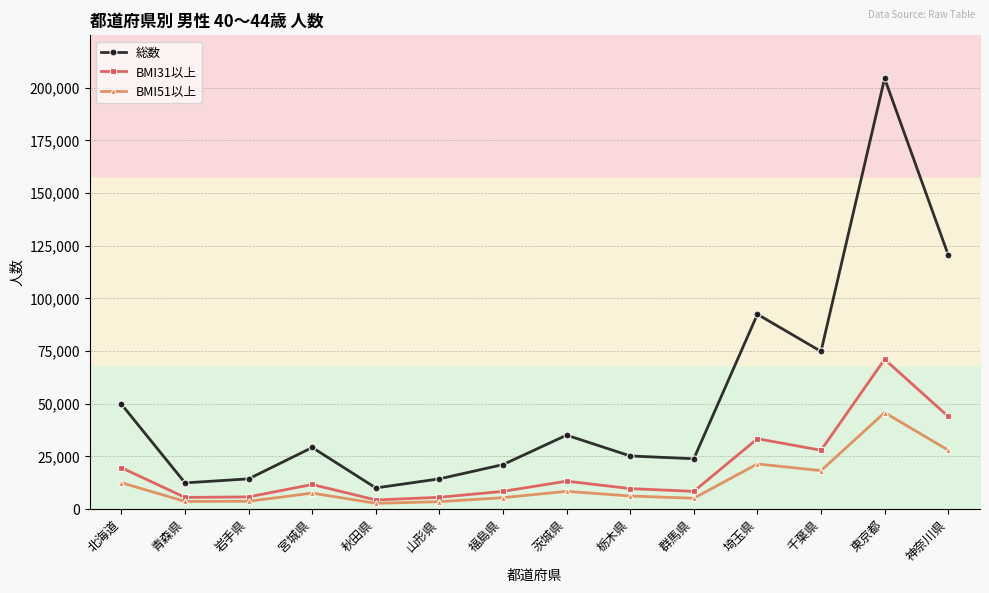

At which label does BMI51以上 reach its peak?

東京都